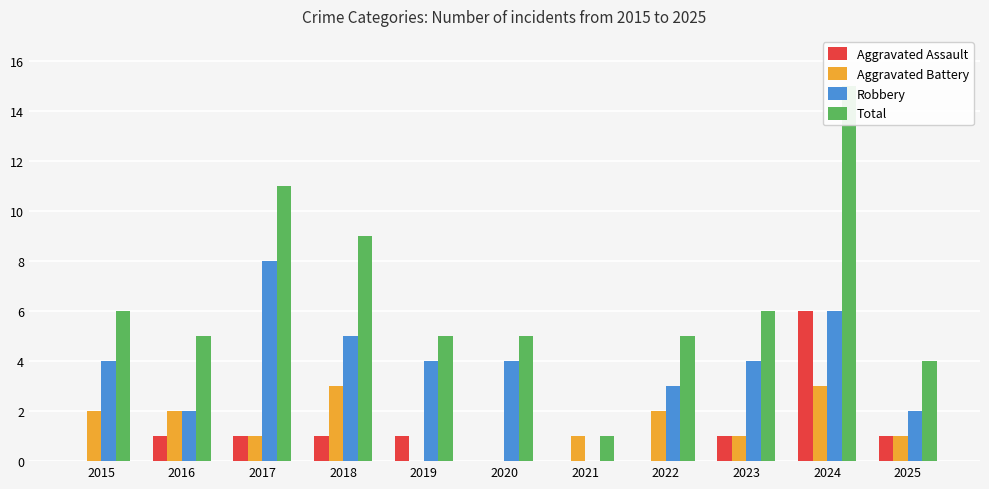

What is the value of the Aggravated Battery bar at the 1st from the left?

2